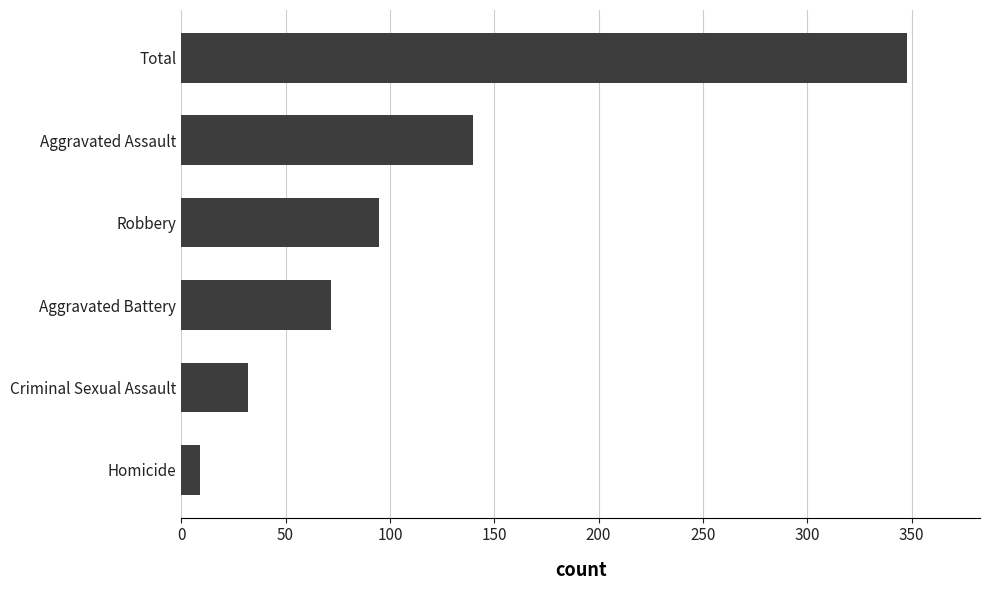

What is the ratio of the value at Robbery to the value at Homicide?

10.6